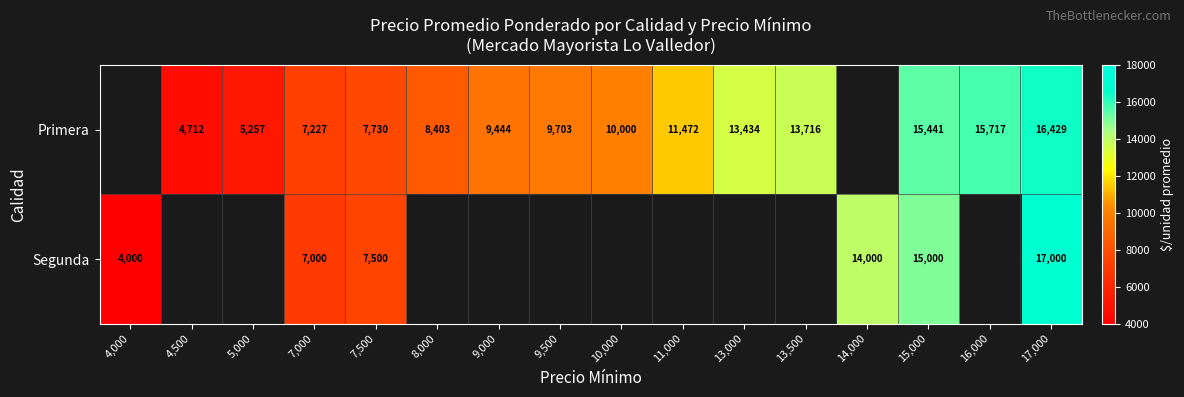

Is the value of Primera at 11,000 greater than the value of Segunda at 17,000?

No